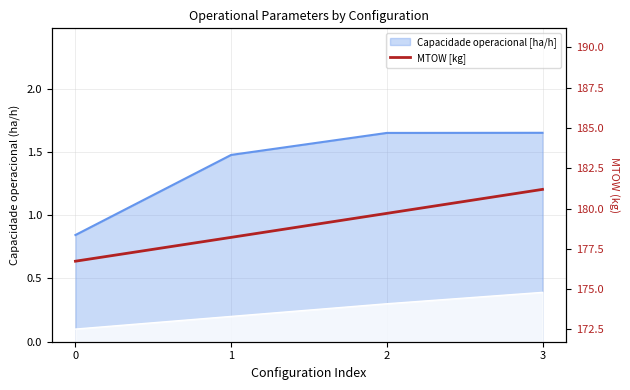

Rank the categories by value from highest to lowest.

3, 2, 1, 0